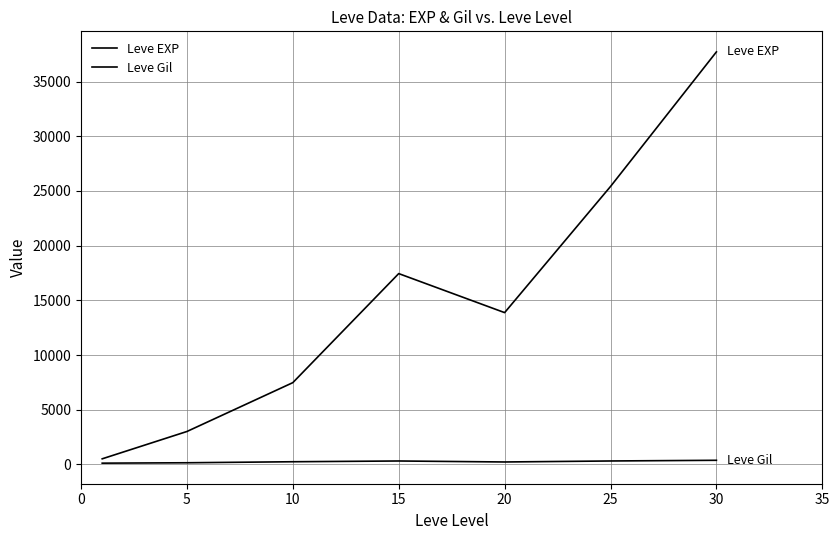

True or false: Leve Gil has more than 2 interior local peaks.

False